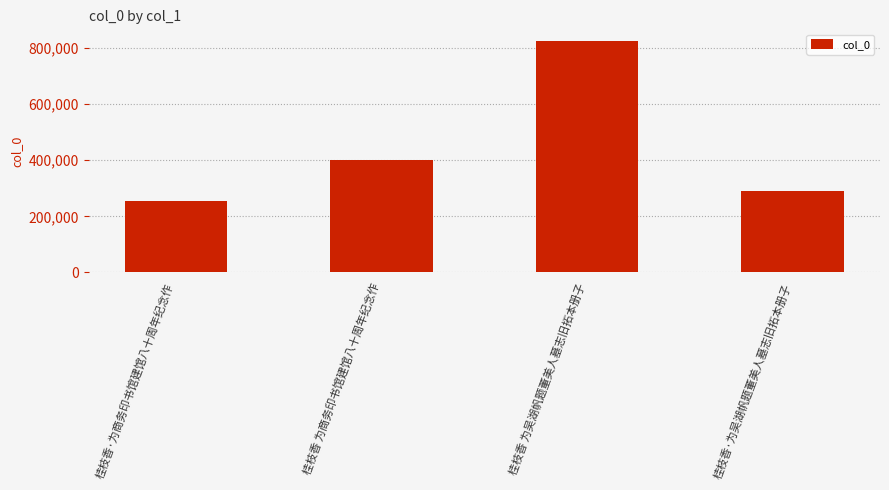

List the labels in order of value, largest first.

桂枝香 为吴湖帆题董美人墓志旧拓本册子, 桂枝香 为商务印书馆建馆八十周年纪念作, 桂枝香·为吴湖帆题董美人墓志旧拓本册子, 桂枝香·为商务印书馆建馆八十周年纪念作